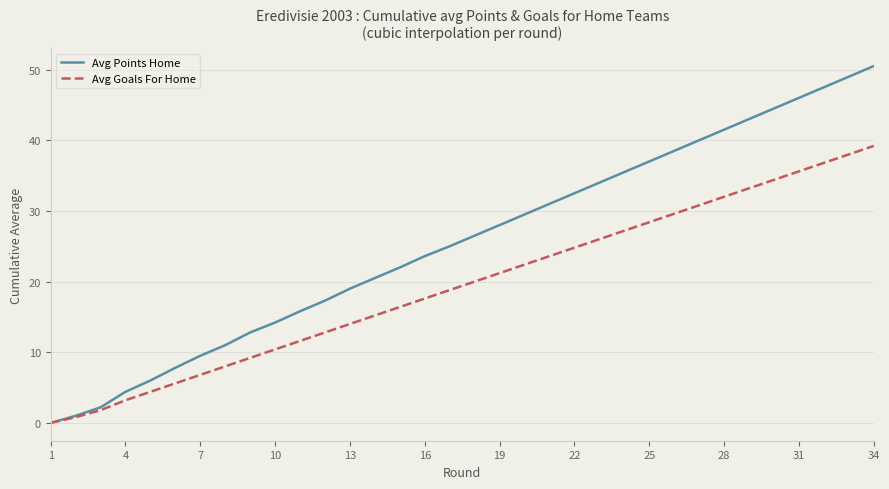

Which series has the largest total across all categories?

Avg Points Home